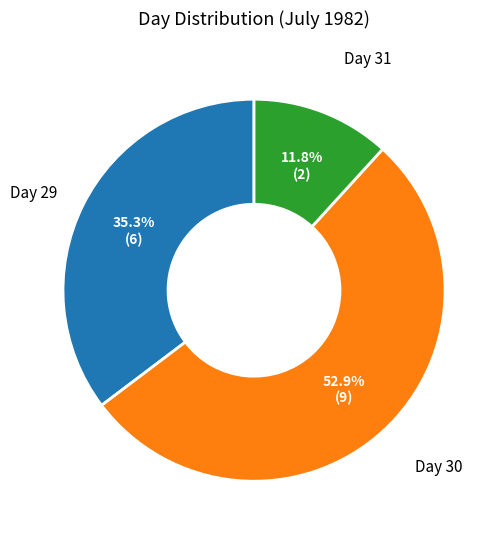

What portion of the pie excludes Day 30?

47.1%